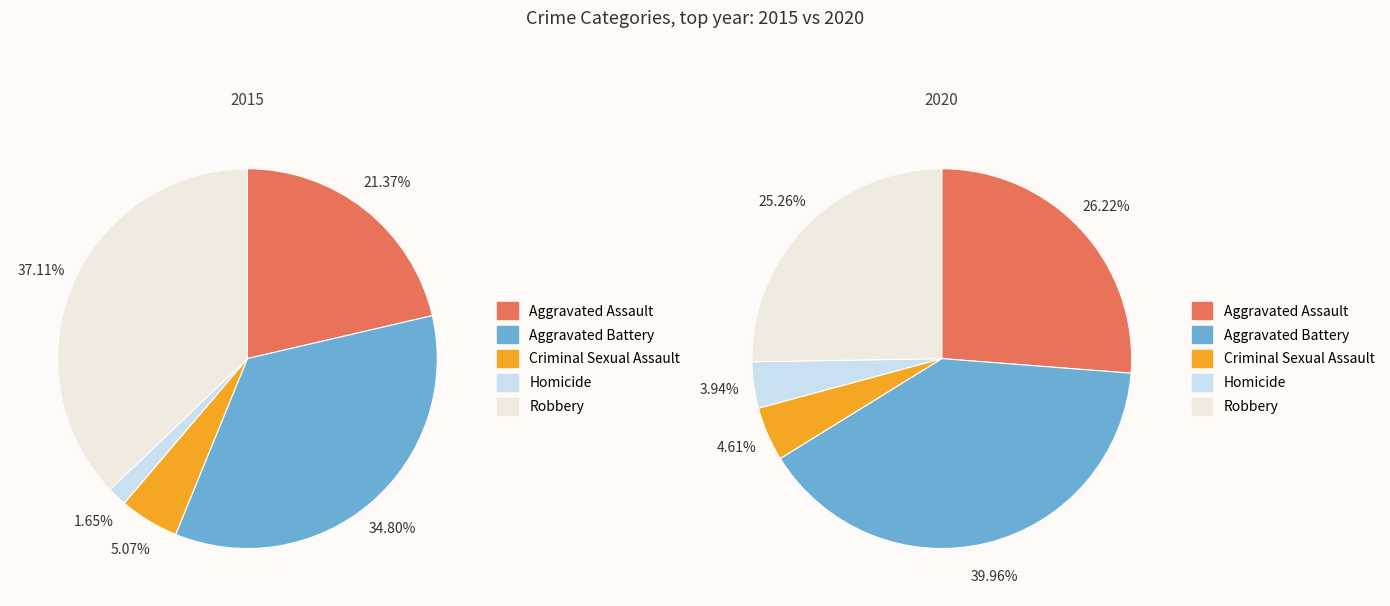

Is it true that Robbery is 49% of the pie?

False